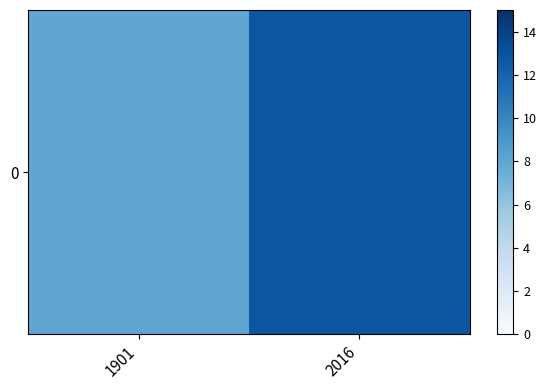

Which category has the lowest value across all series?

1901